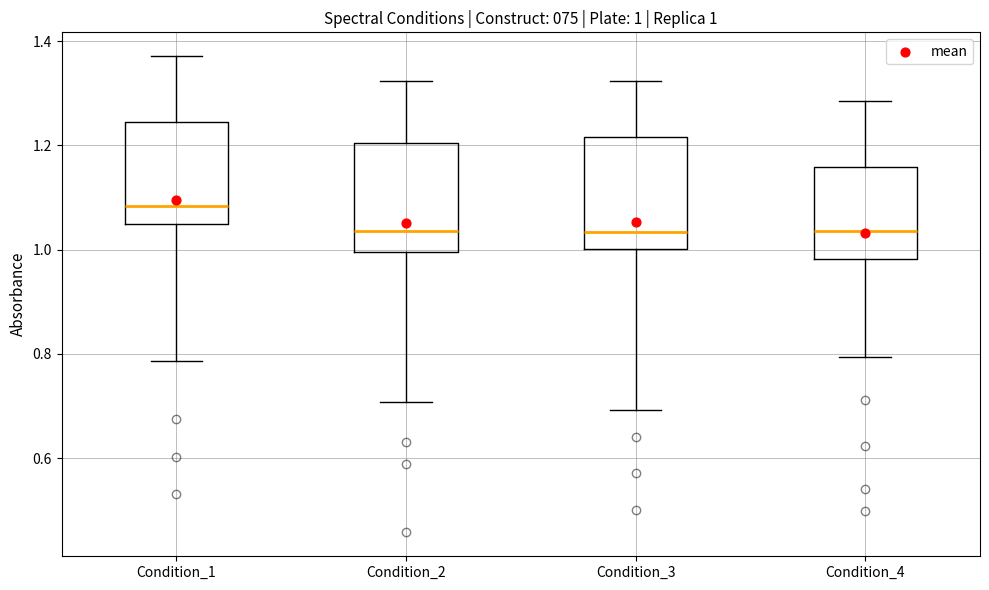

Which box's median line is the highest?

Condition_1